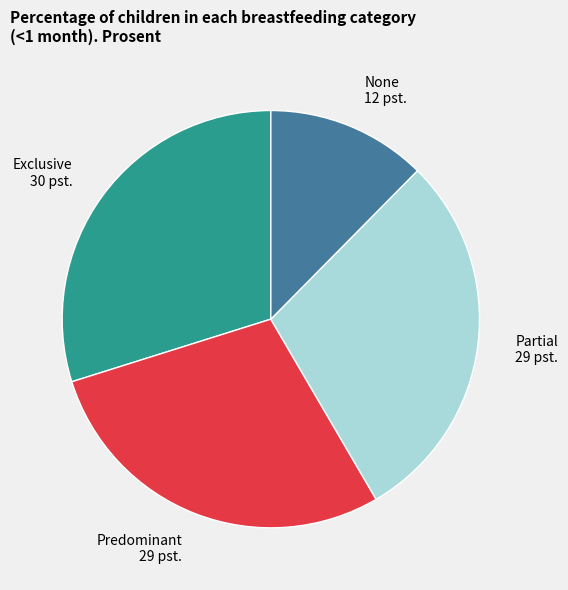

Is it true that None is 12% of the pie?

True